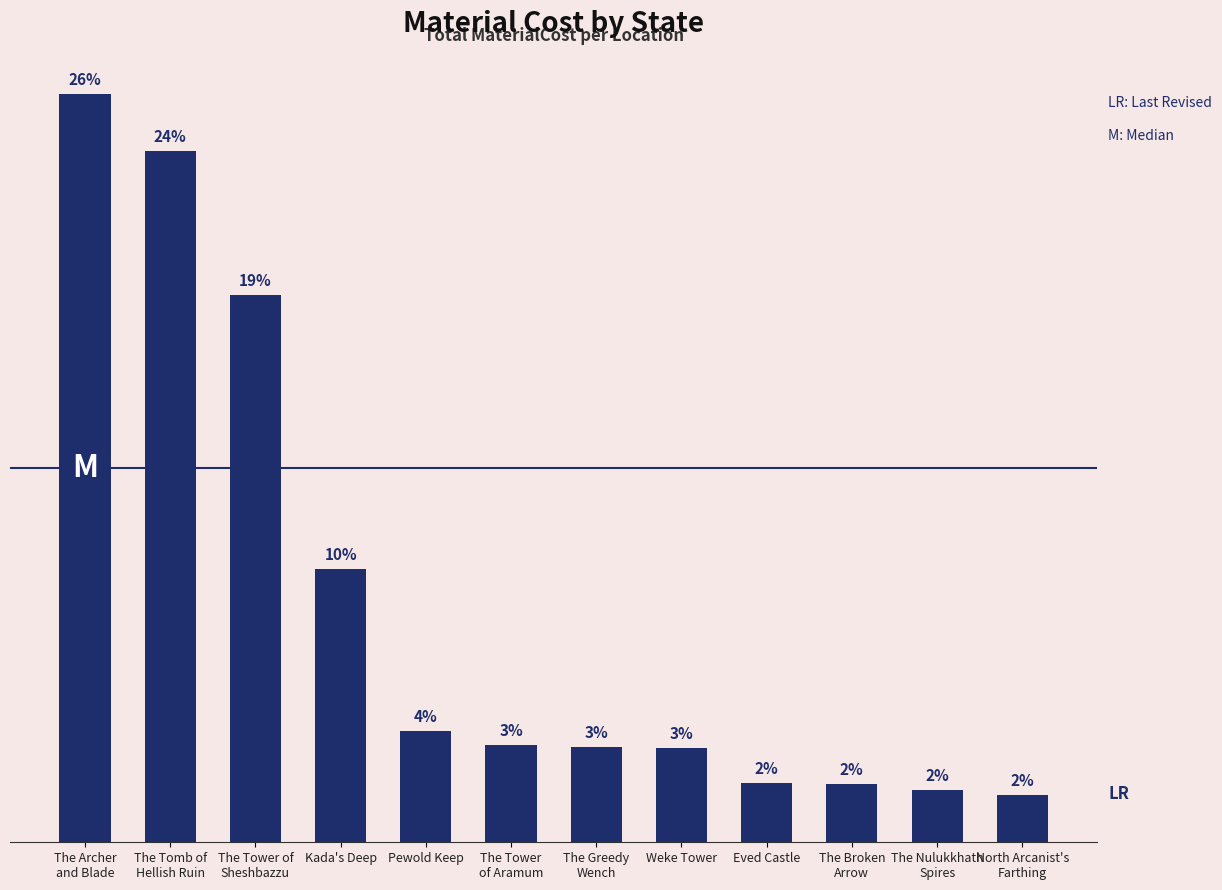

True or false: the data shows 928030.0 at The Tomb of
Hellish Ruin.

True